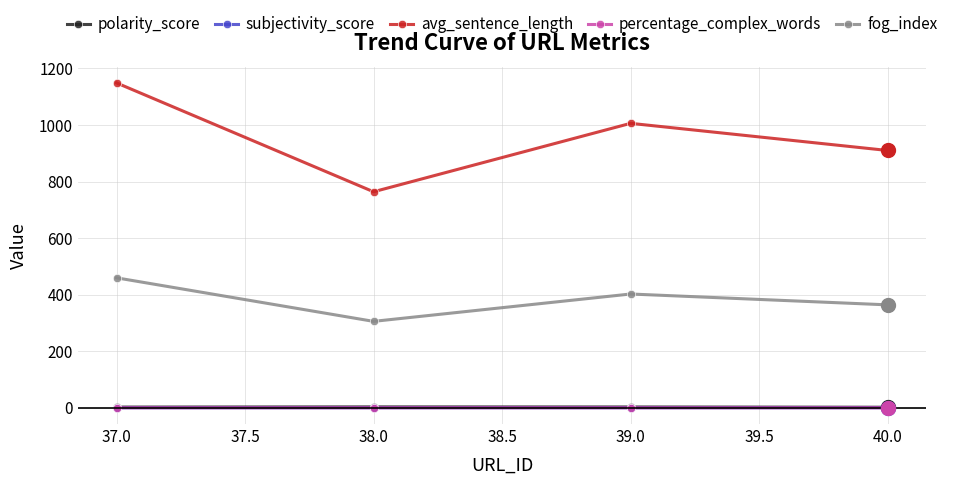

Is this an area chart (filled region under the line)?

No